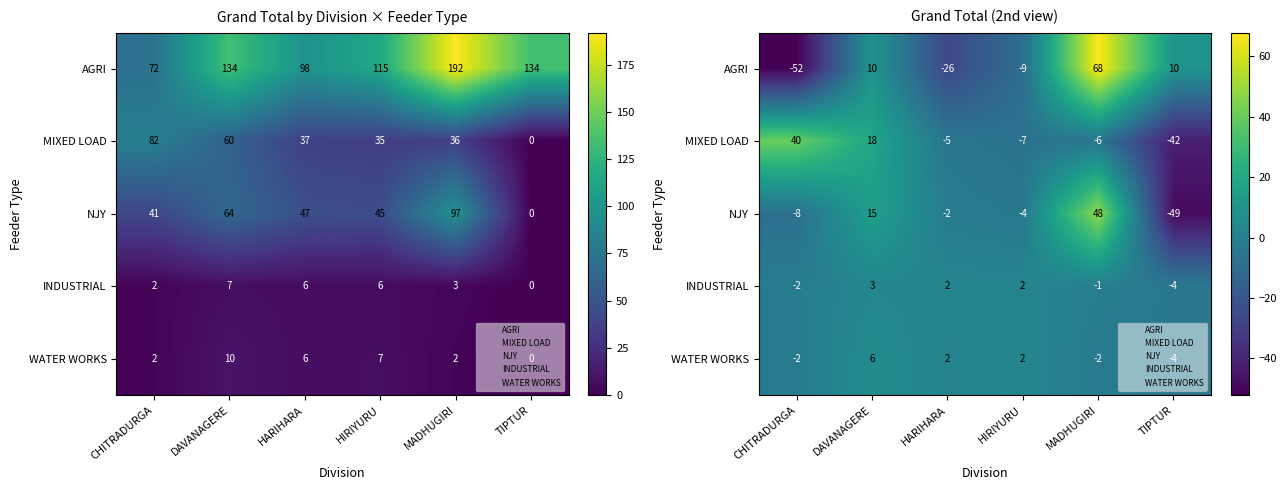

Between MADHUGIRI and TIPTUR, which is larger?

MADHUGIRI